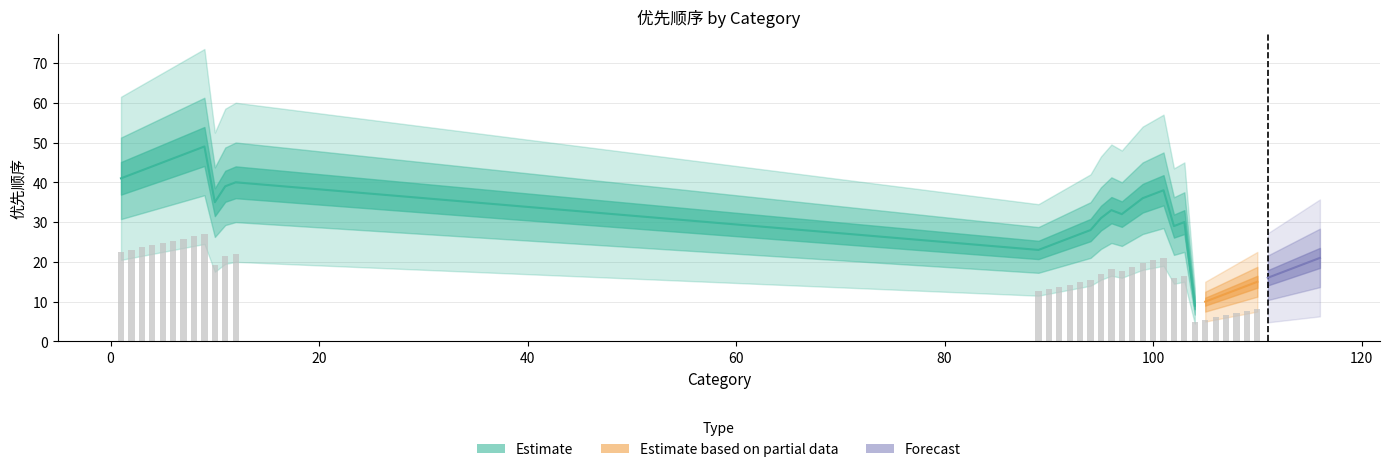

What is the difference between the values at 5 and 9?

4